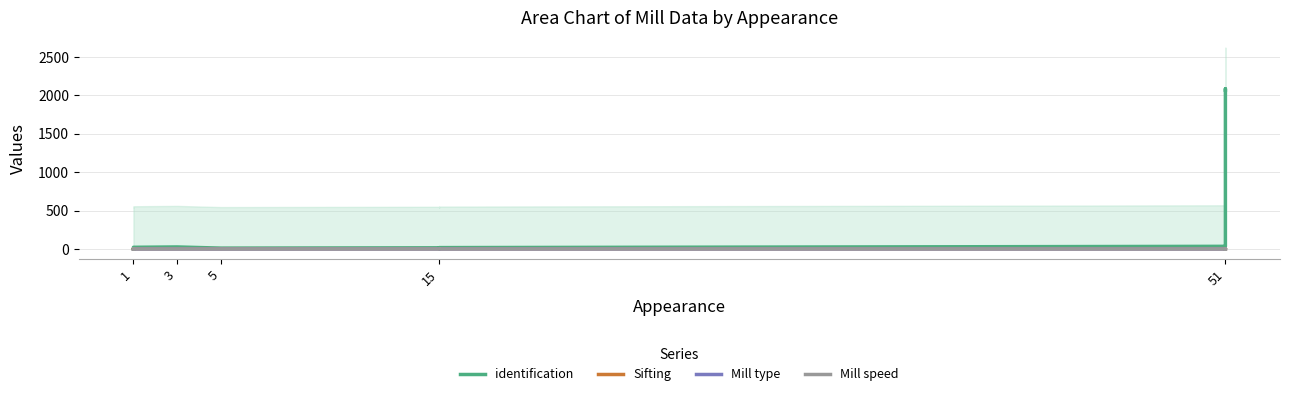

What is the maximum value for identification?

2086.0